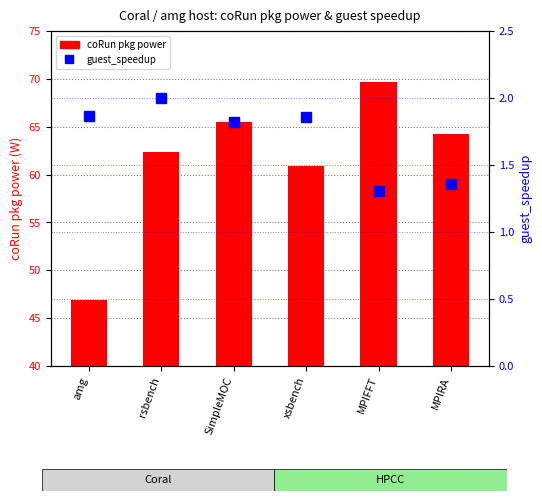

The value of guest_speedup at MPIRA is 1.4. True or false?

True